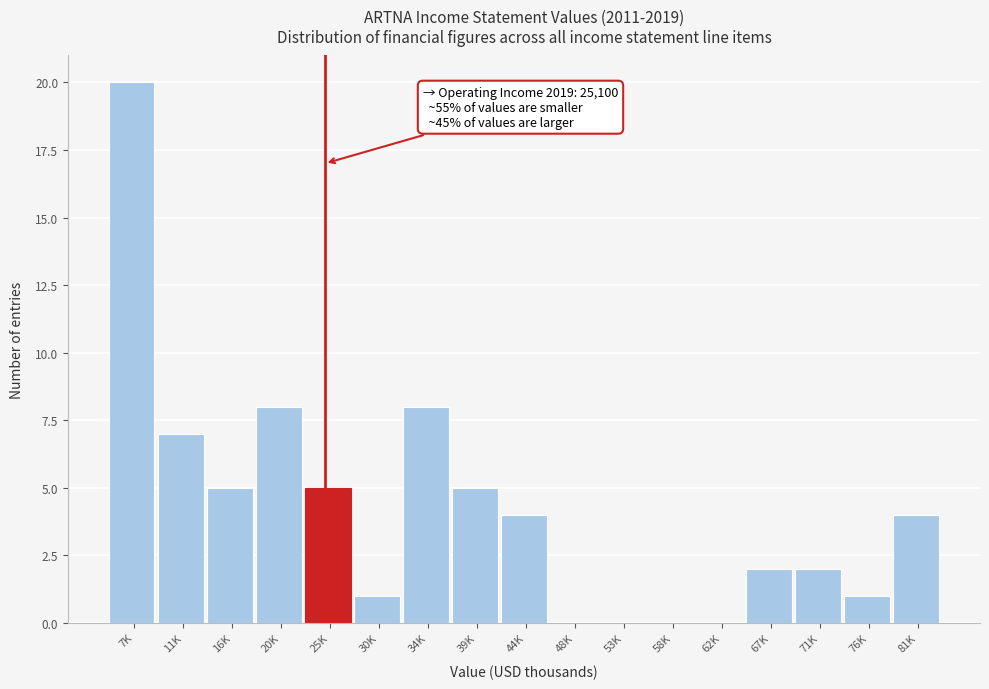

Reading left to right, list all the values displayed in this chart.

7K=20	11K=7	16K=5	20K=8	25K=5	30K=1	34K=8	39K=5	44K=4	48K=0	53K=0	58K=0	62K=0	67K=2	71K=2	76K=1	81K=4